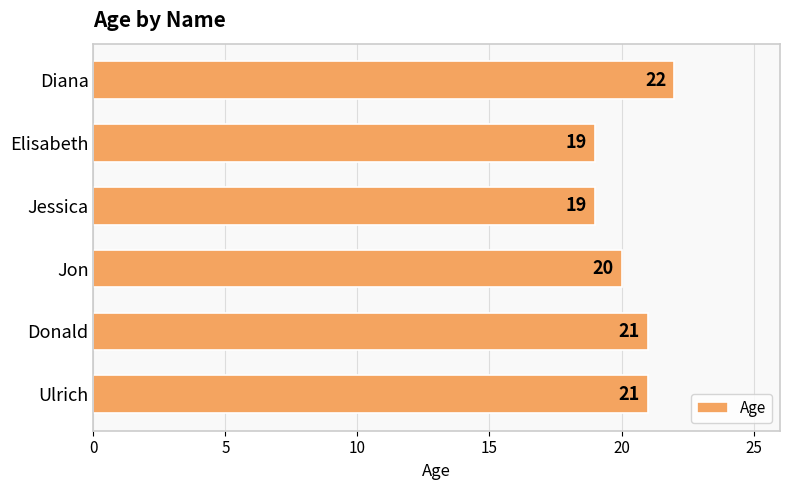

How many data points does each series have?

6